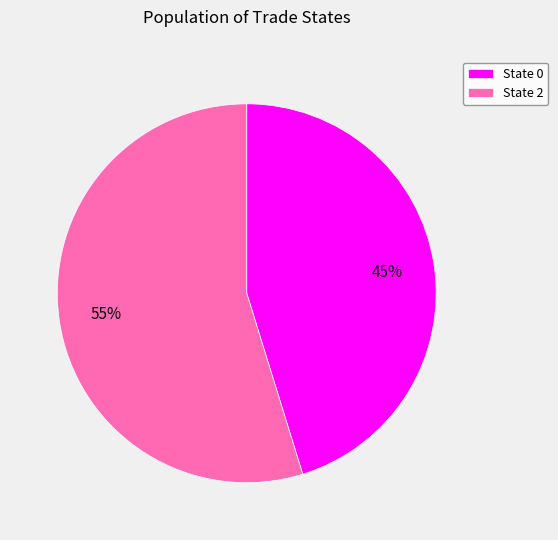

Approximately how many times larger is the value at State 2 compared to State 0?

1.2